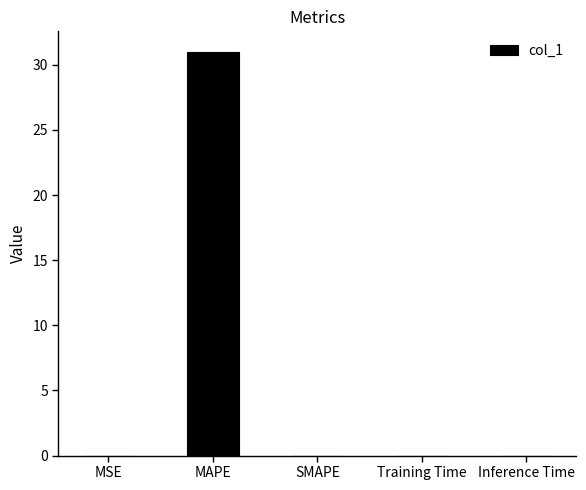

What is the maximum value shown in the chart?

31.0